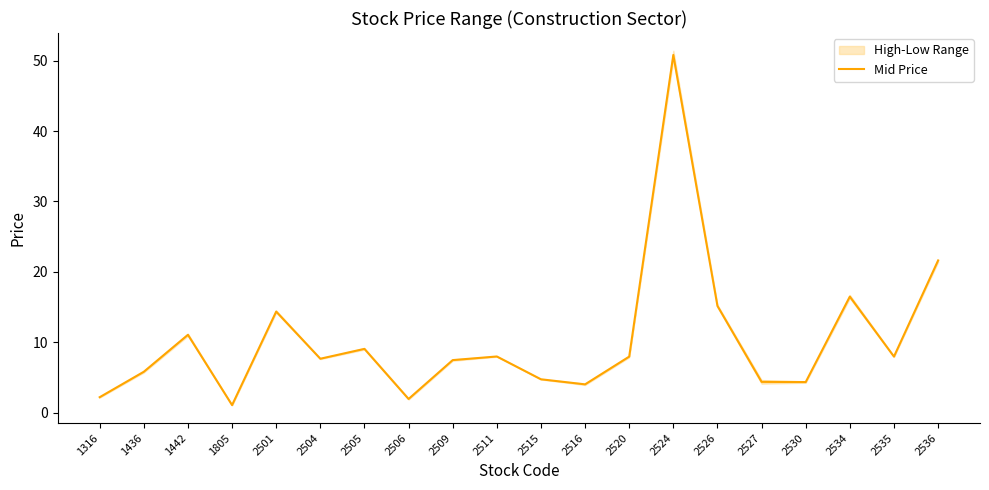

Where is the first local maximum?

1442